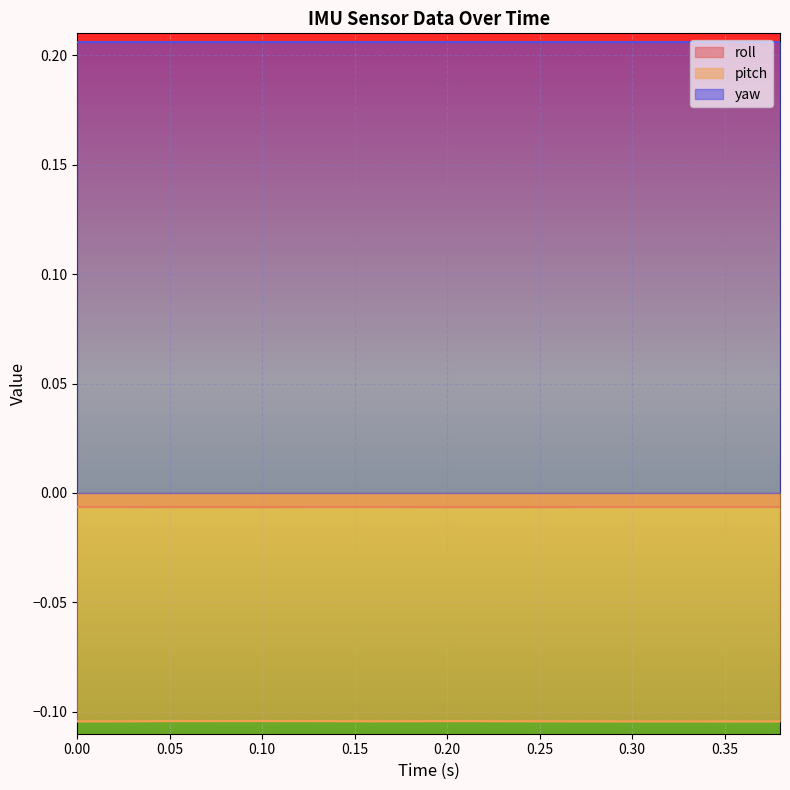

Which series has the largest total across all categories?

yaw